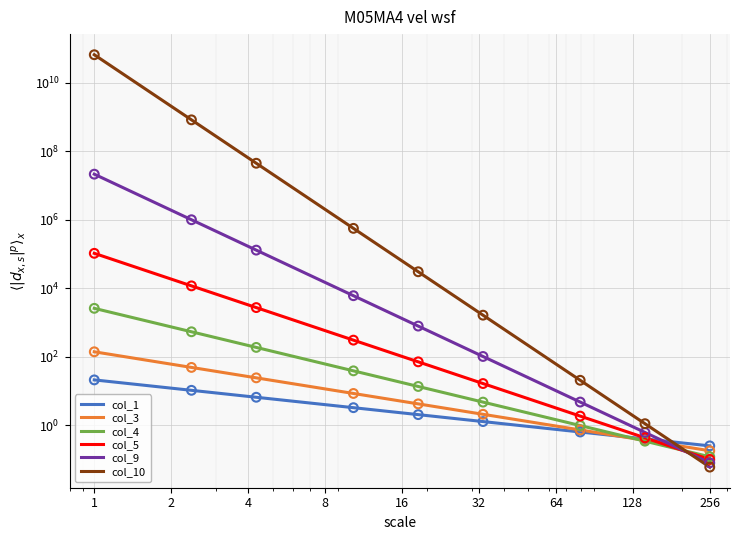

Is the value of col_9 at 17 greater than the value of col_4 at 10?

Yes